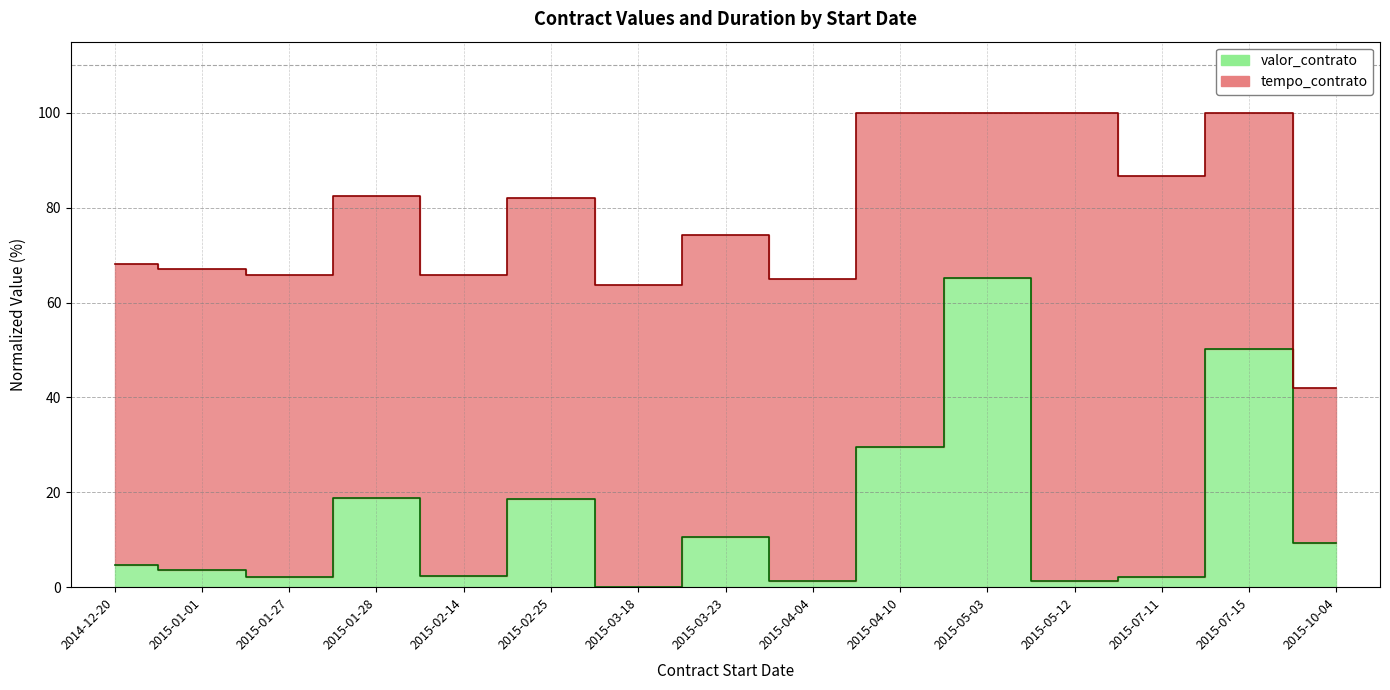

At which category does the chart reach its peak across all series?

2015-05-03